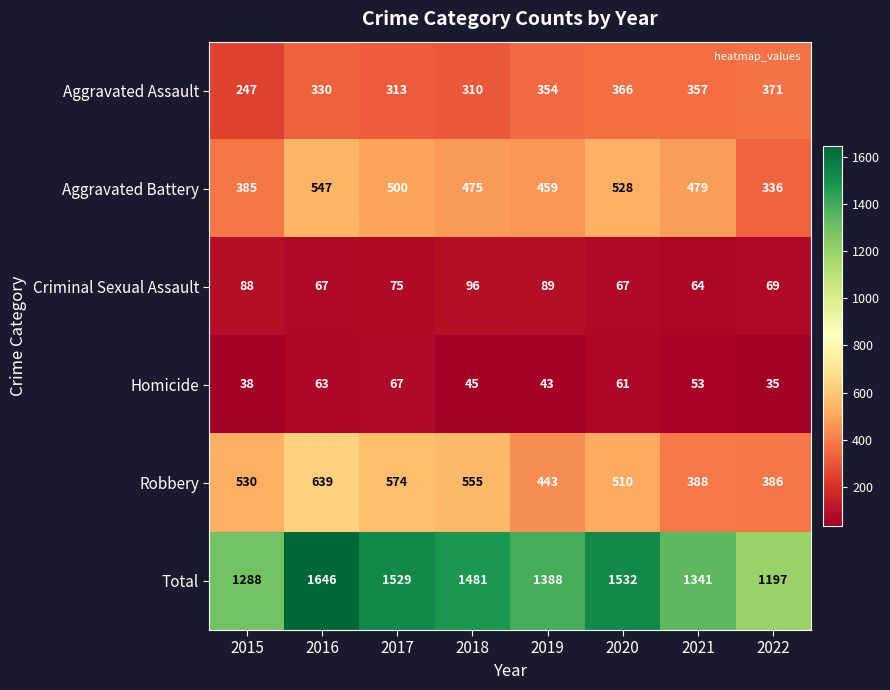

What is the average value of the Criminal Sexual Assault series?

77